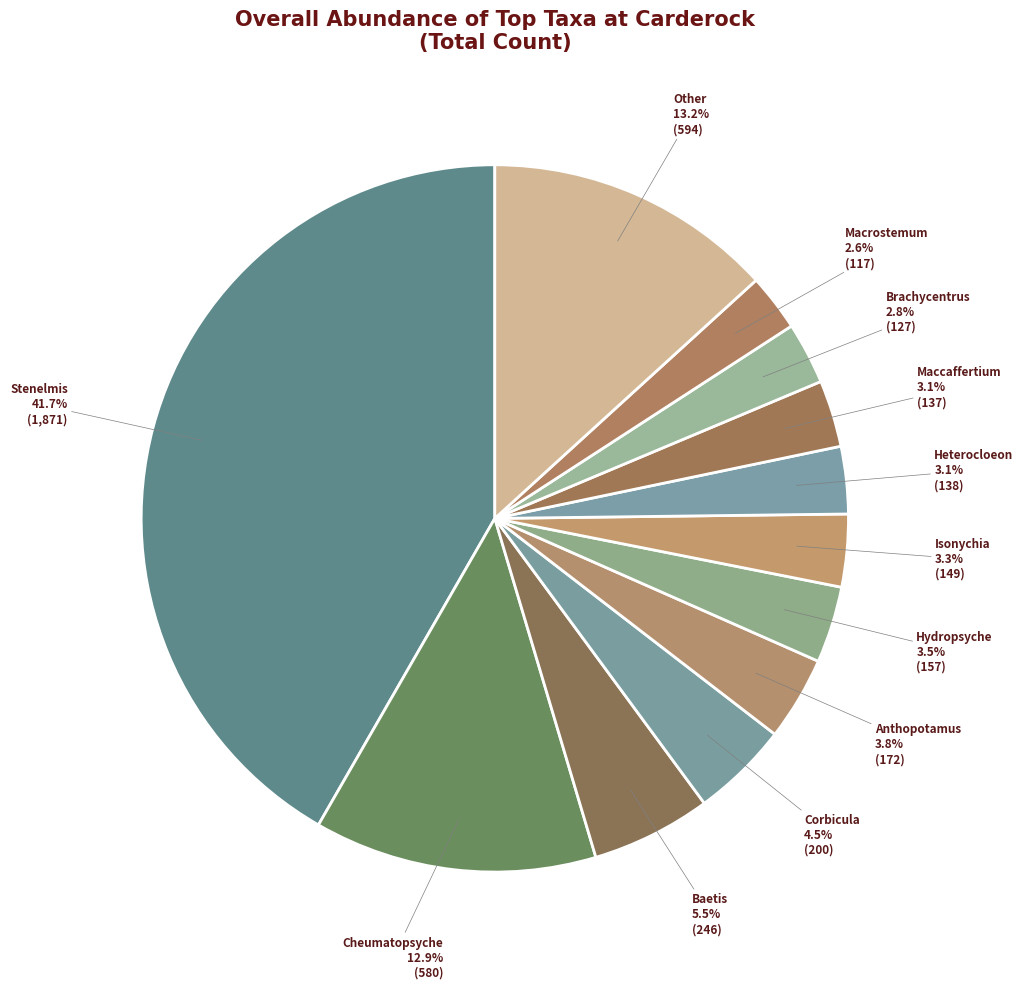

Does Macrostemum represent more than half of the total?

No